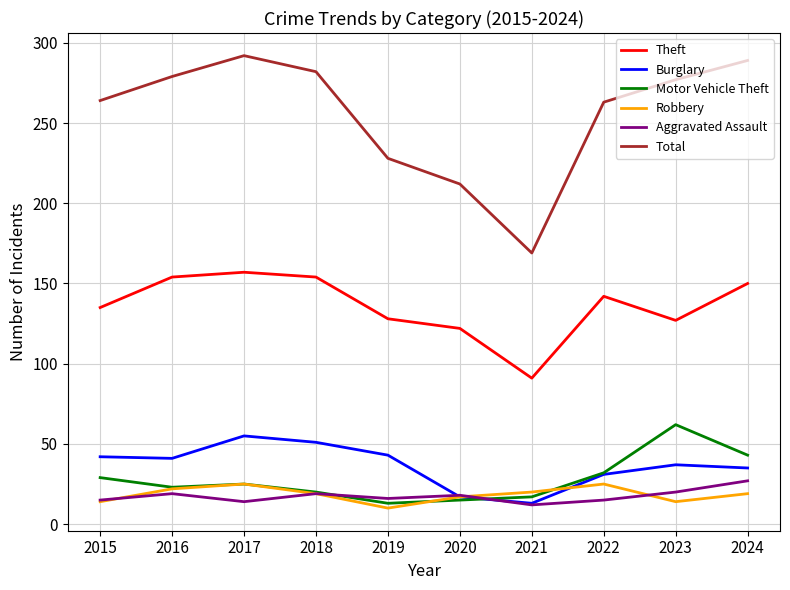

How many lines are shown in the chart?

6